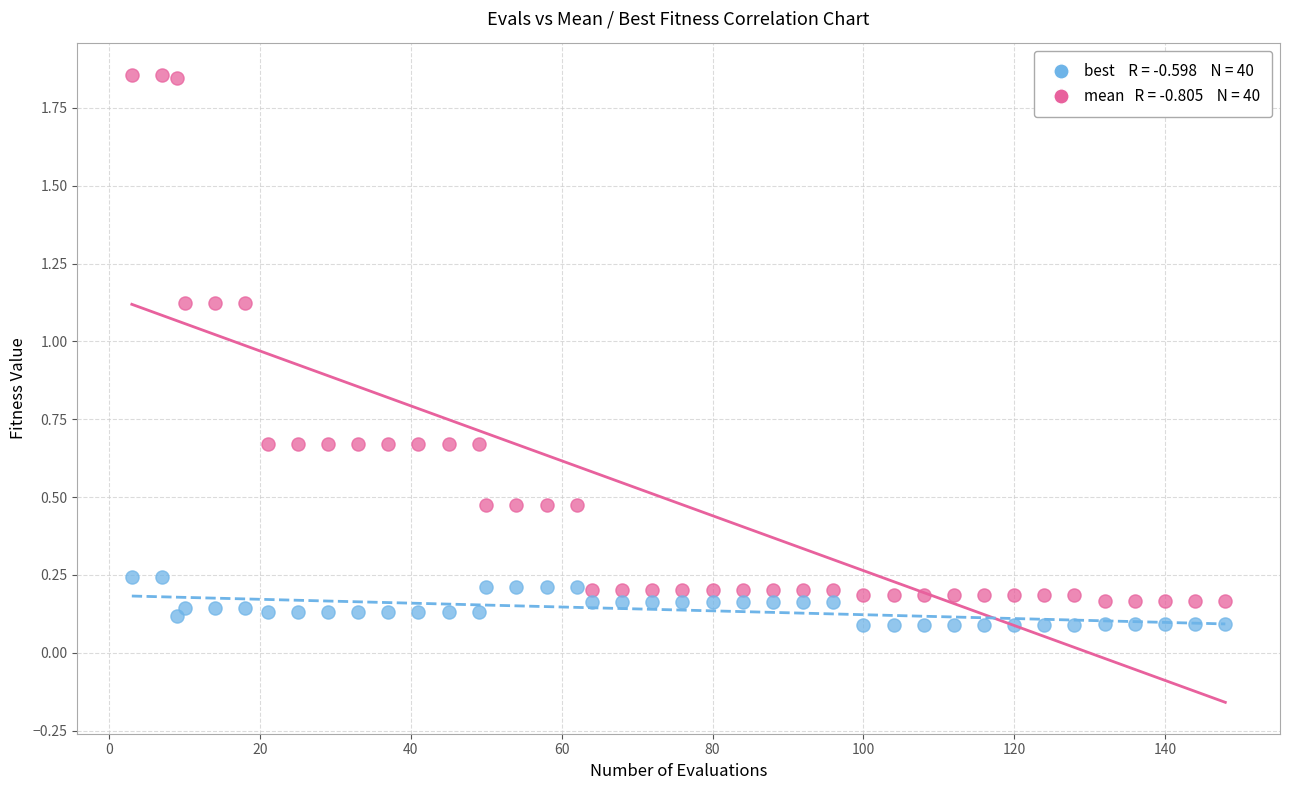

Across all data points, what is the range of X values (max minus min)?

145.0